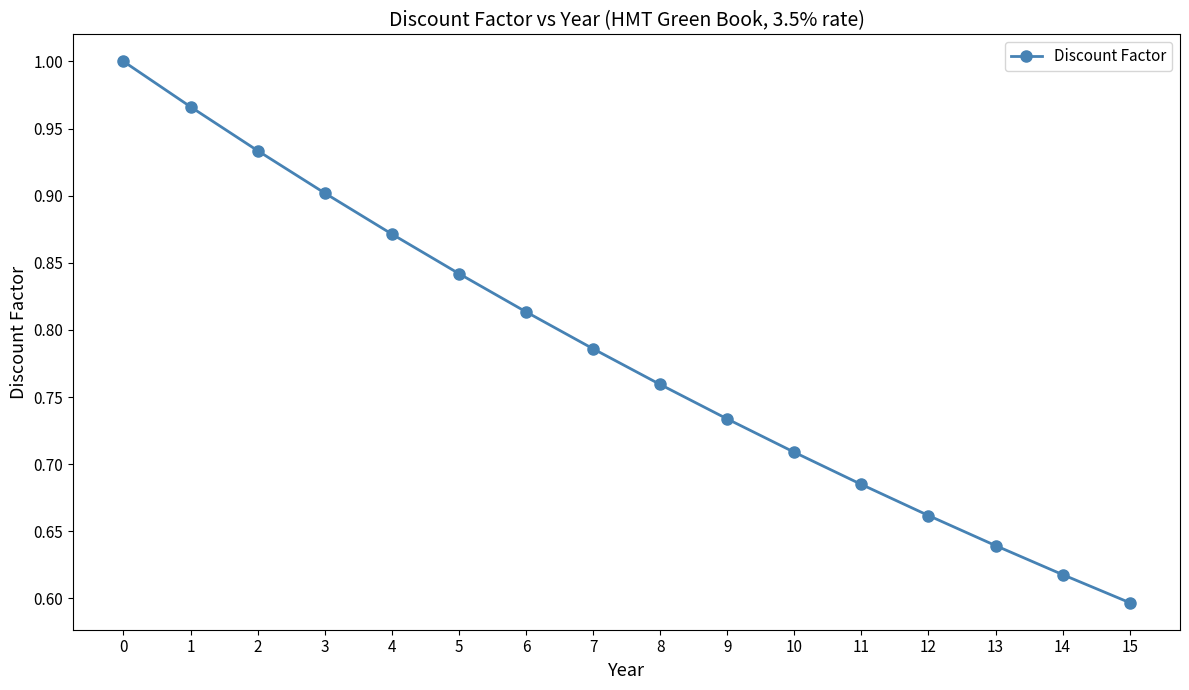

List the labels in order of value, largest first.

0, 1, 2, 3, 4, 5, 6, 7, 8, 9, 10, 11, 12, 13, 14, 15